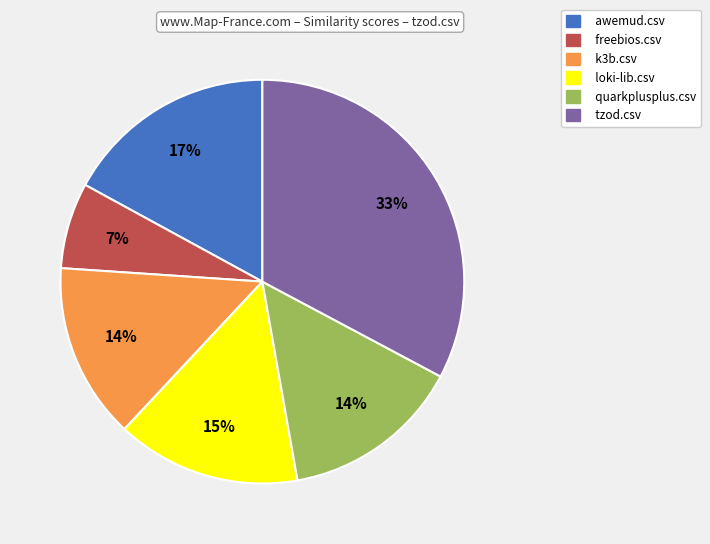

Is there any slice that represents more than half of the pie?

No